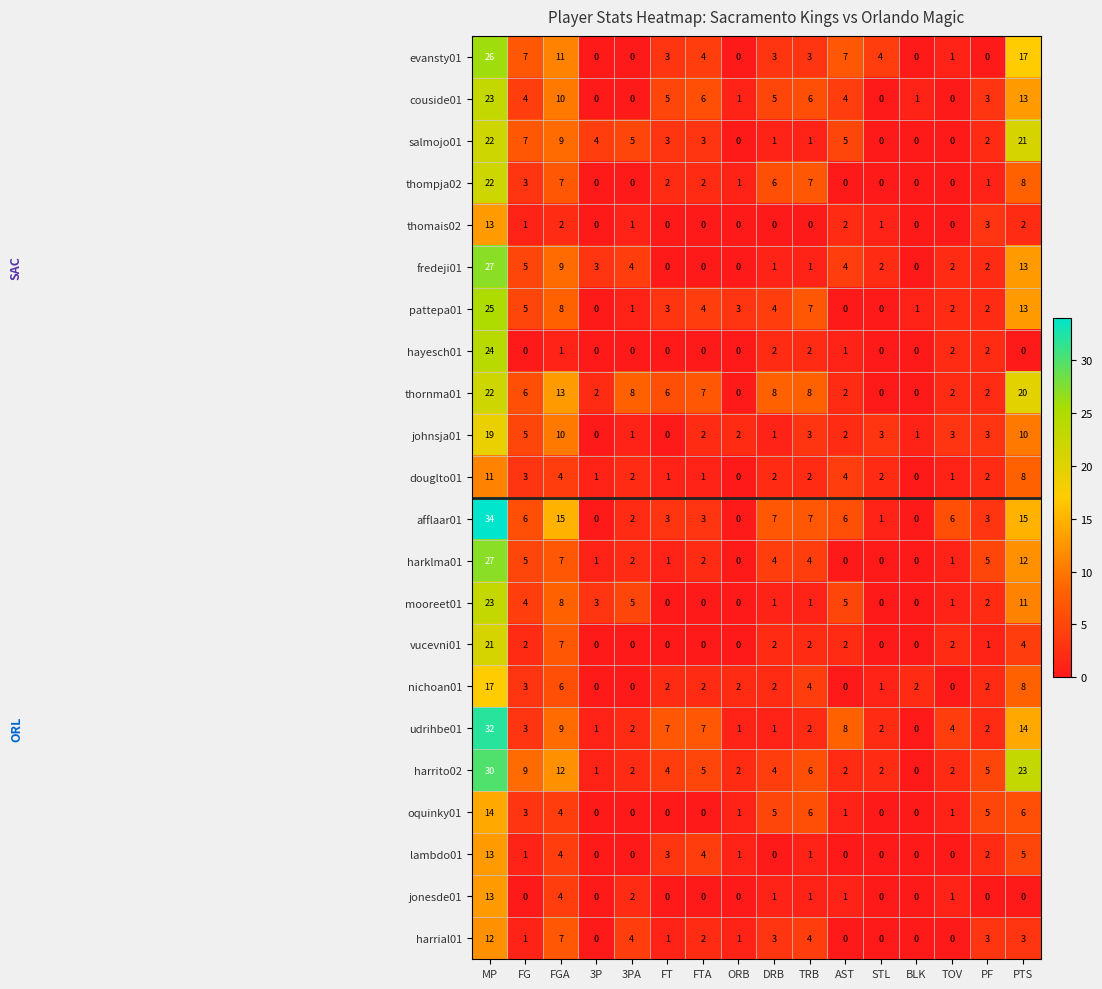

At which label does johnsja01 reach its peak?

MP